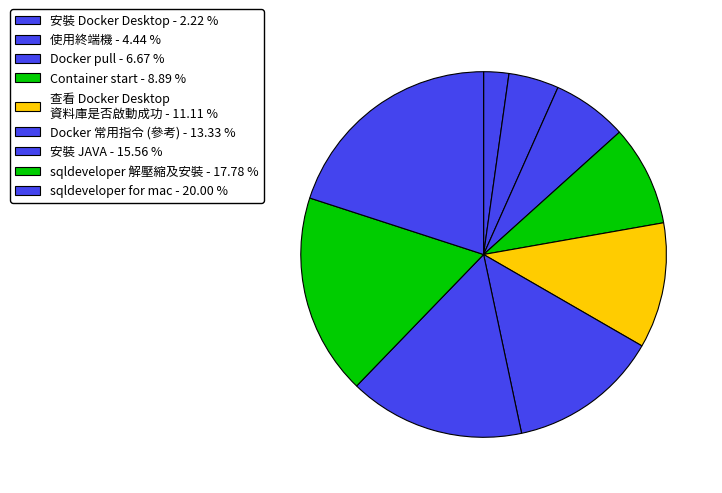

Is the sum of Container start and sqldeveloper for mac greater than half?

No